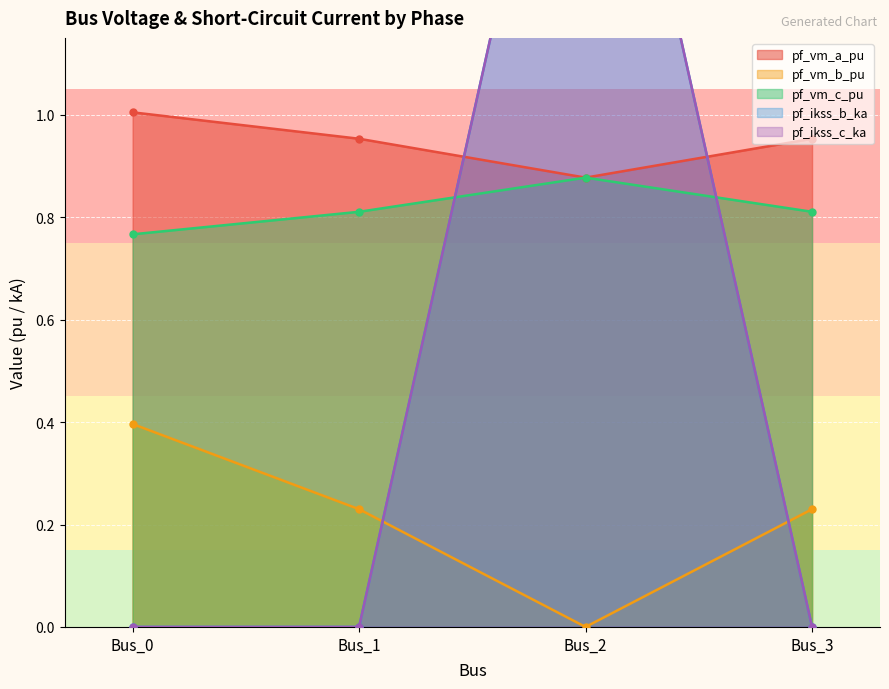

Where is the first local minimum for pf_vm_a_pu?

Bus_2